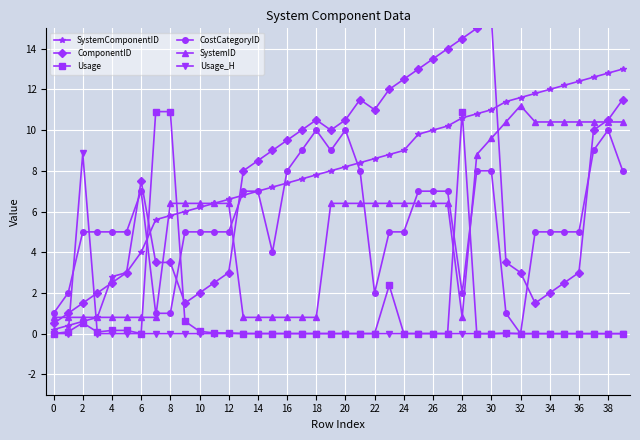

Reading left to right, what are all the values shown in this chart?

SystemComponentID: 0.2	0.4	0.6	0.8	2.8	3.0	4.0	5.6	5.8	6.0	6.2	6.4	6.6	6.8	7.0	7.2	7.4	7.6	7.8	8.0	8.2	8.4	8.6	8.8	9.0	9.8	10.0	10.2	10.6	10.8	11.0	11.4	11.6	11.8	12.0	12.2	12.4	12.6	12.8	13.0
ComponentID: 0.5	1.0	1.5	2.0	2.5	3.0	7.5	3.5	3.5	1.5	2.0	2.5	3.0	8.0	8.5	9.0	9.5	10.0	10.5	10.0	10.5	11.5	11.0	12.0	12.5	13.0	13.5	14.0	14.5	15.0	15.5	3.5	3.0	1.5	2.0	2.5	3.0	10.0	10.5	11.5
Usage: 0.0	0.1	0.5	0.1	0.2	0.2	0.0	10.9	10.9	0.6	0.1	0.0	0.0	0.0	0.0	0.0	0.0	0.0	0.0	0.0	0.0	0.0	0.0	2.4	0.0	0.0	0.0	0.0	10.9	0.0	0.0	0.0	0.0	0.0	0.0	0.0	0.0	0.0	0.0	0.0
CostCategoryID: 1.0	2.0	5.0	5.0	5.0	5.0	7.0	1.0	1.0	5.0	5.0	5.0	5.0	7.0	7.0	4.0	8.0	9.0	10.0	9.0	10.0	8.0	2.0	5.0	5.0	7.0	7.0	7.0	2.0	8.0	8.0	1.0	0.0	5.0	5.0	5.0	5.0	9.0	10.0	8.0
SystemID: 0.8	0.8	0.8	0.8	0.8	0.8	0.8	0.8	6.4	6.4	6.4	6.4	6.4	0.8	0.8	0.8	0.8	0.8	0.8	6.4	6.4	6.4	6.4	6.4	6.4	6.4	6.4	6.4	0.8	8.8	9.6	10.4	11.2	10.4	10.4	10.4	10.4	10.4	10.4	10.4
Usage_H: 0.0	0.0	8.9	0.0	0.0	0.0	0.0	0.0	0.0	0.0	0.0	0.0	0.0	0.0	0.0	0.0	0.0	0.0	0.0	0.0	0.0	0.0	0.0	0.0	0.0	0.0	0.0	0.0	0.0	0.0	0.0	0.0	0.0	0.0	0.0	0.0	0.0	0.0	0.0	0.0